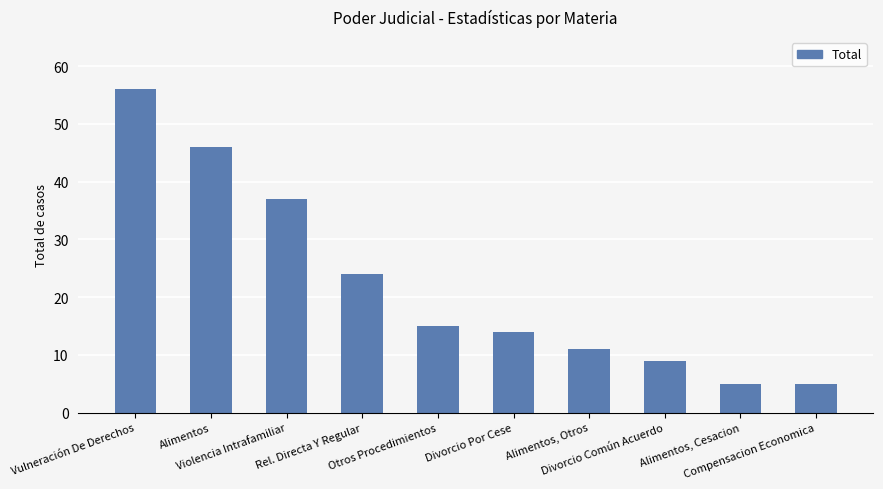

What is the difference between the maximum and minimum values?

51